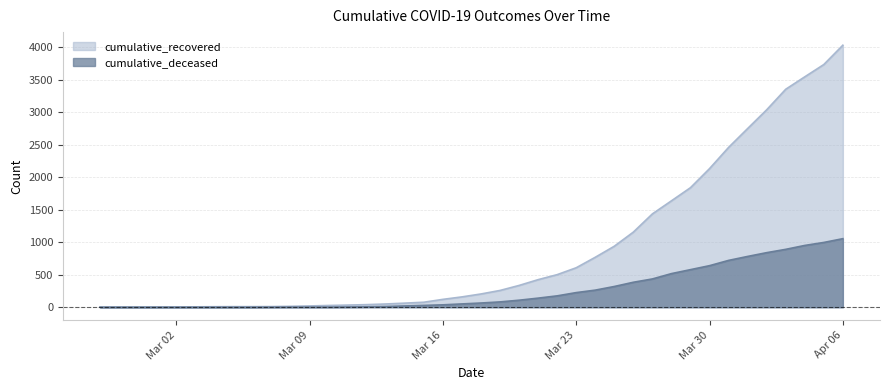

What is the total value across all series at Apr 06?

5082